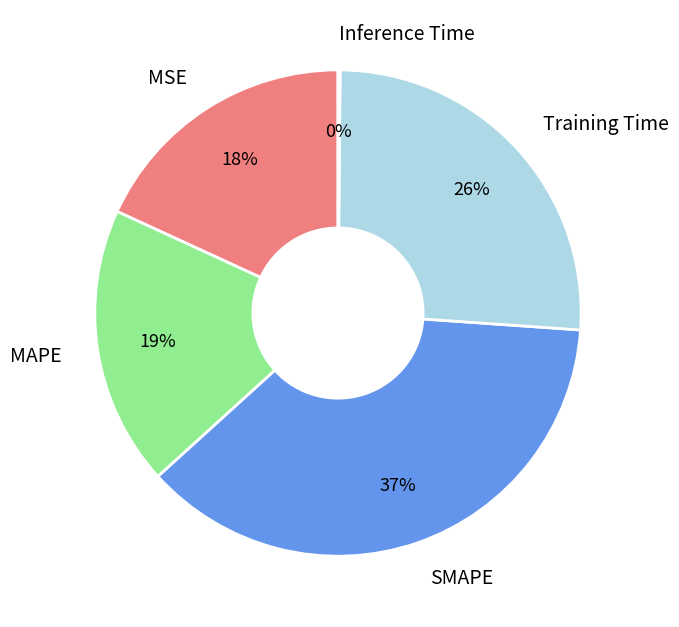

Combined, do SMAPE and Training Time account for over 50%?

Yes